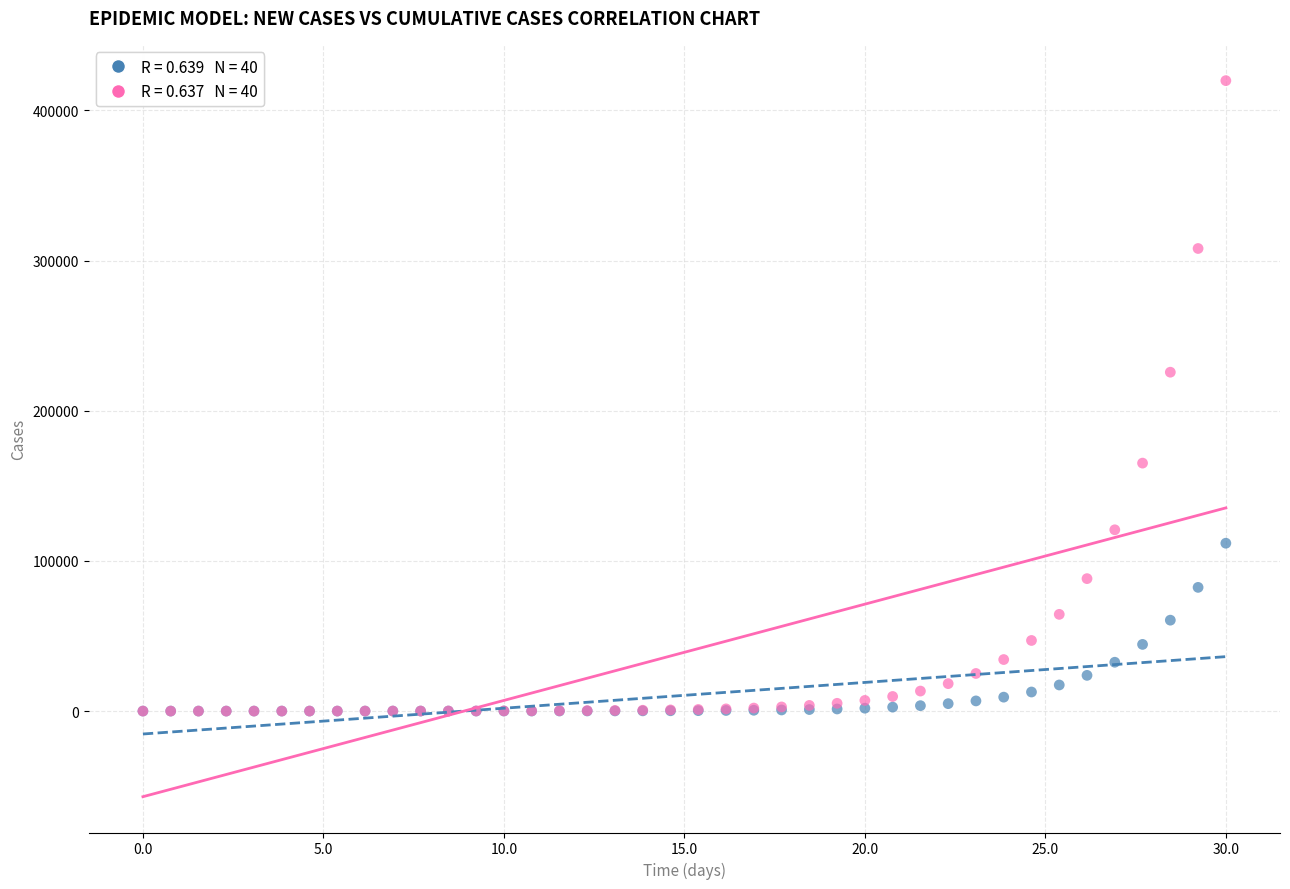

Across all series, what Y value is closest to 209942?

225697.8